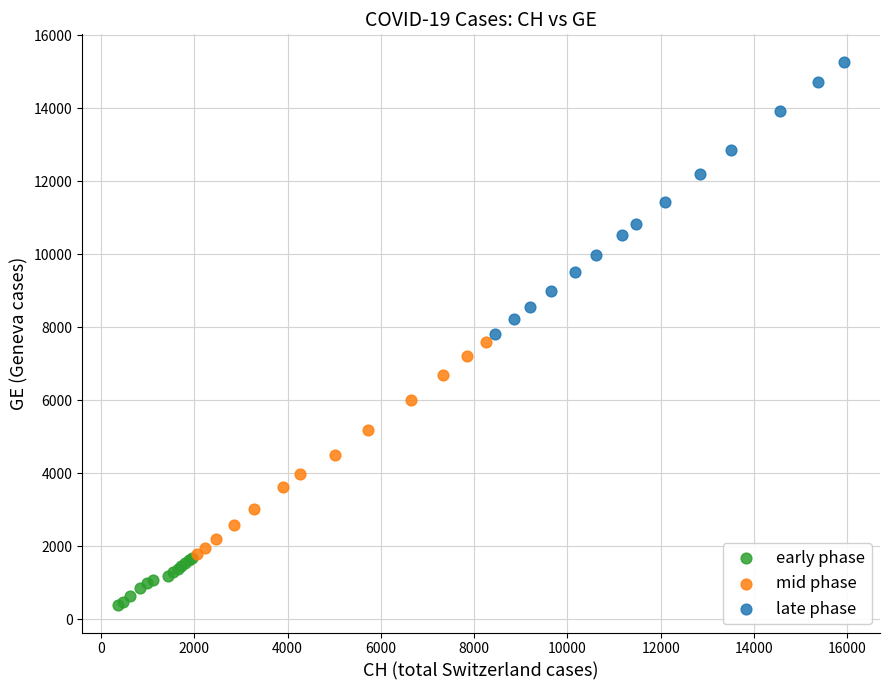

Which series reaches the minimum Y coordinate?

early phase